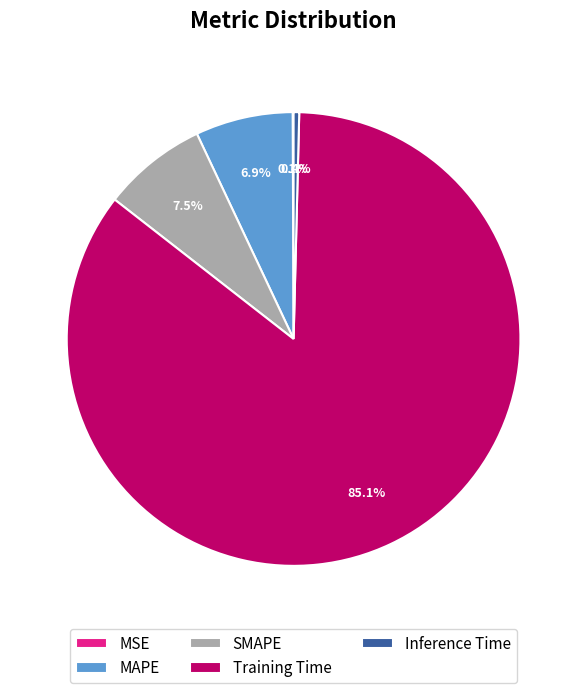

Is the sum of Inference Time and SMAPE greater than half?

No